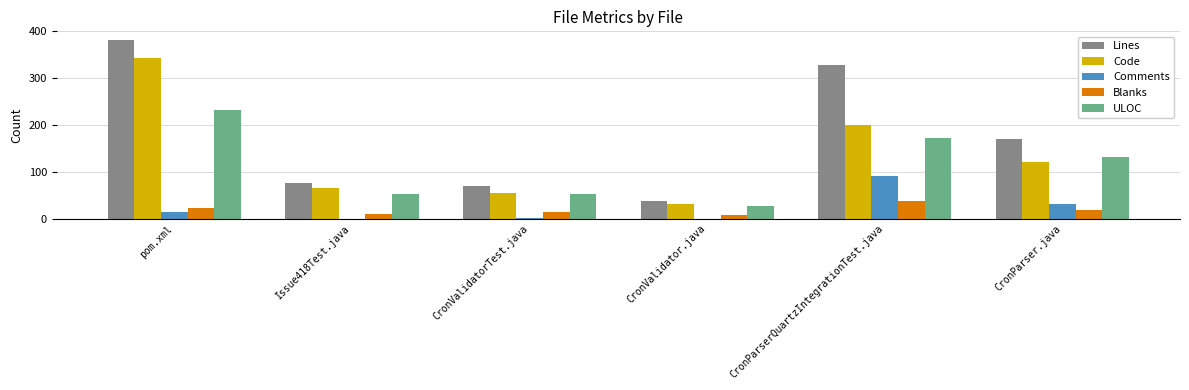

At which label is Code closest to 187?

CronParserQuartzIntegrationTest.java